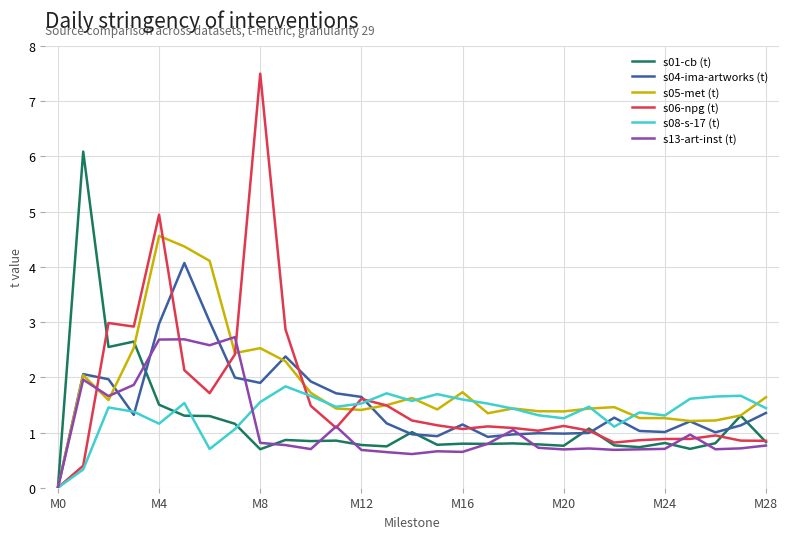

What is the maximum value shown in the chart?

7.5